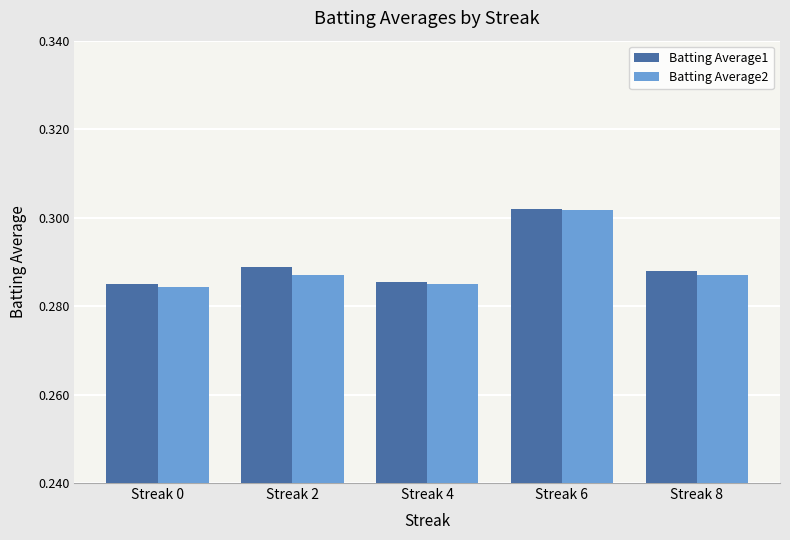

Which series has the largest total across all categories?

Batting Average1